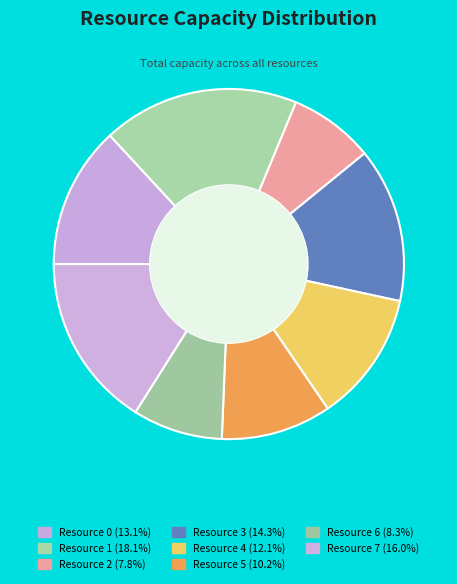

To the nearest percent, what is the difference between the Resource 6 and Resource 0 slice percentages?

5%